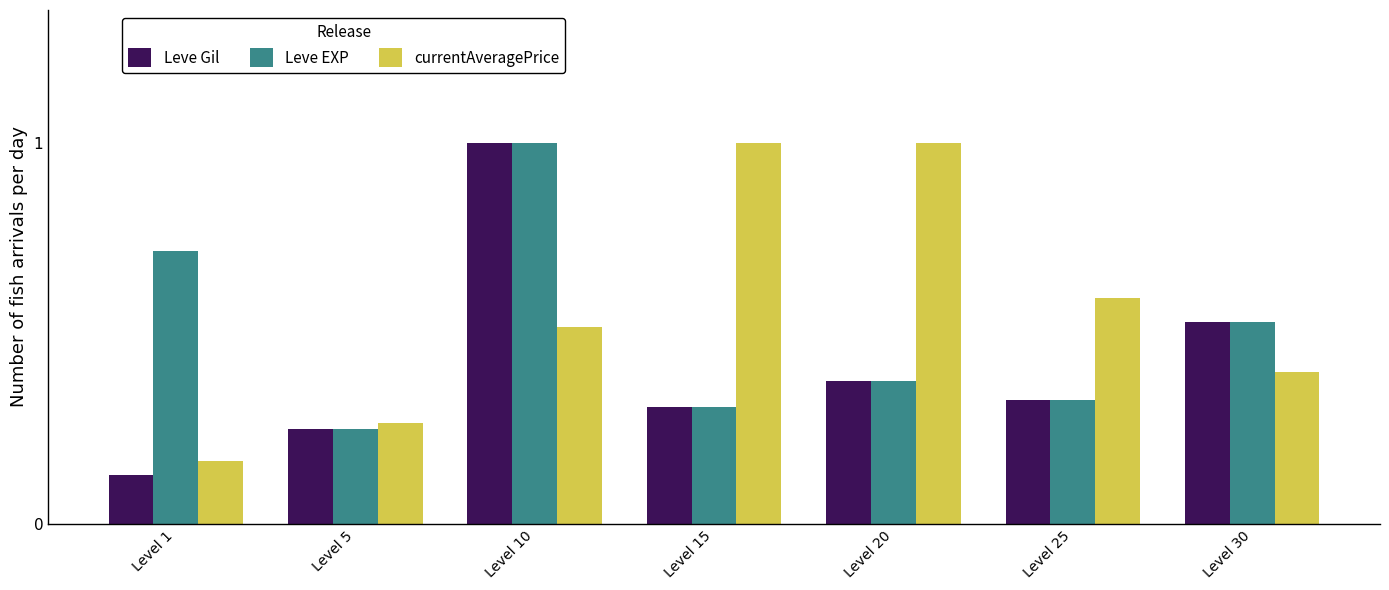

The value of currentAveragePrice at Level 1 is 0.1. True or false?

False